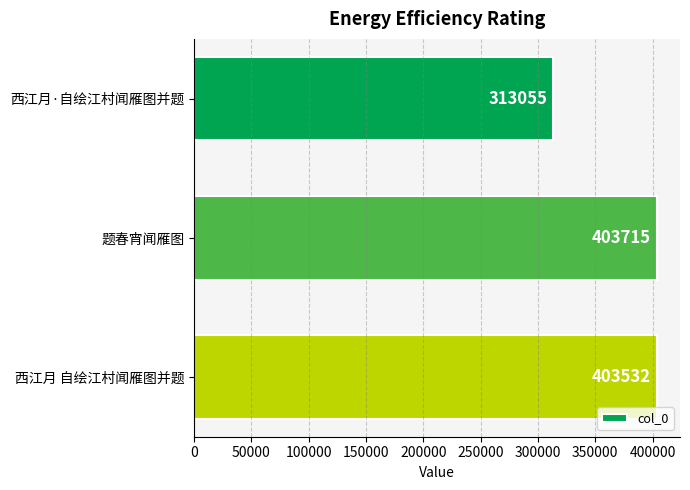

List the labels in order of value, largest first.

题春宵闻雁图, 西江月 自绘江村闻雁图并题, 西江月·自绘江村闻雁图并题